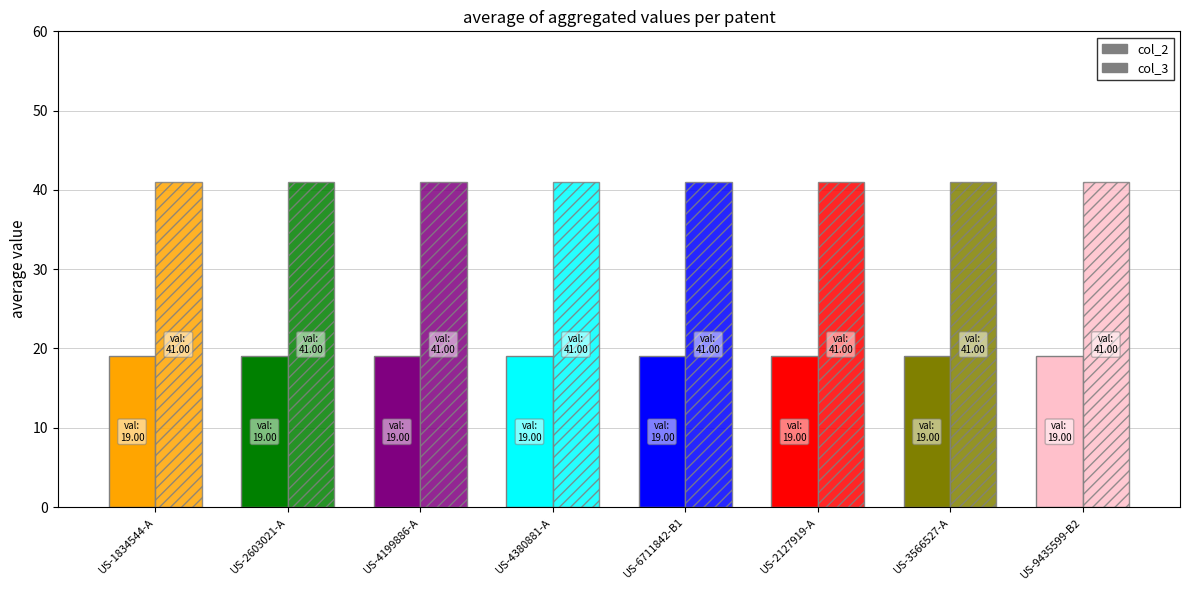

Is it true that col_3 equals 41 at US-2603021-A?

True